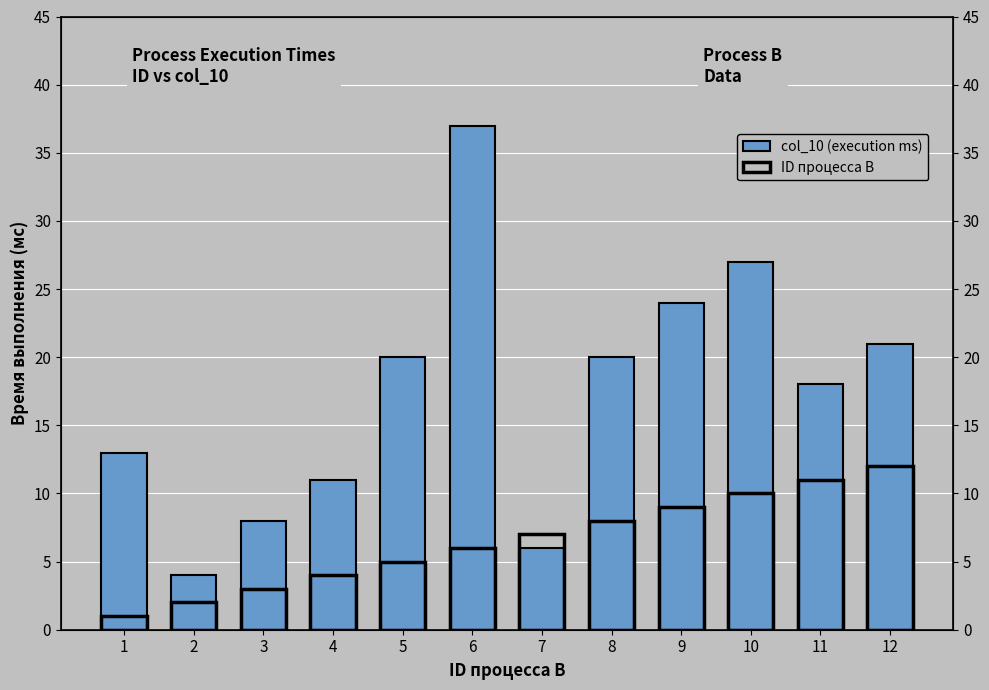

Is the value of ID процесса B at 4 greater than the value of col_10 (execution ms) at 12?

No